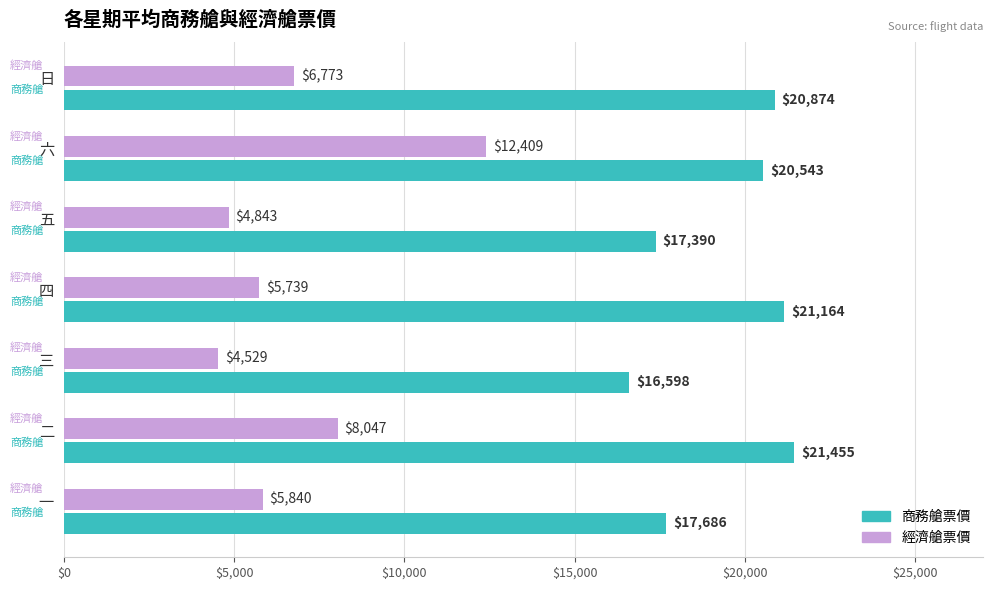

Which label corresponds to the largest value in the chart?

二